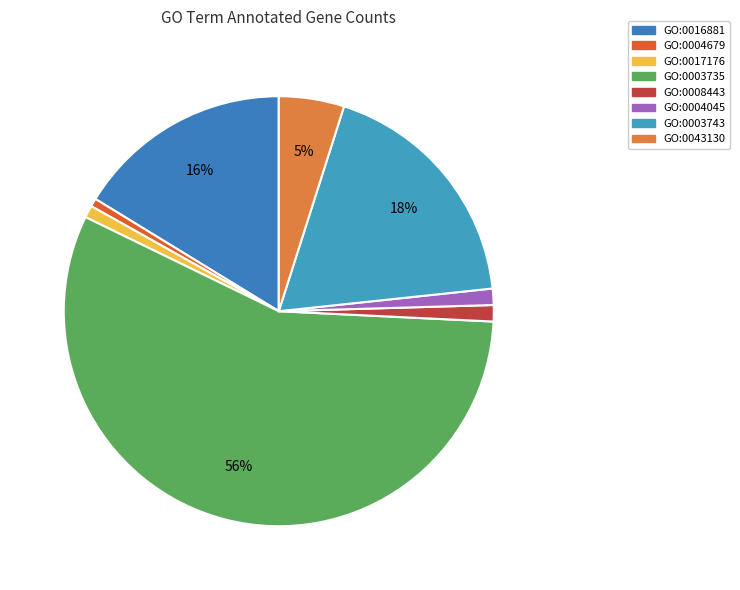

To the nearest percent, what portion does GO:0004679 represent?

1%